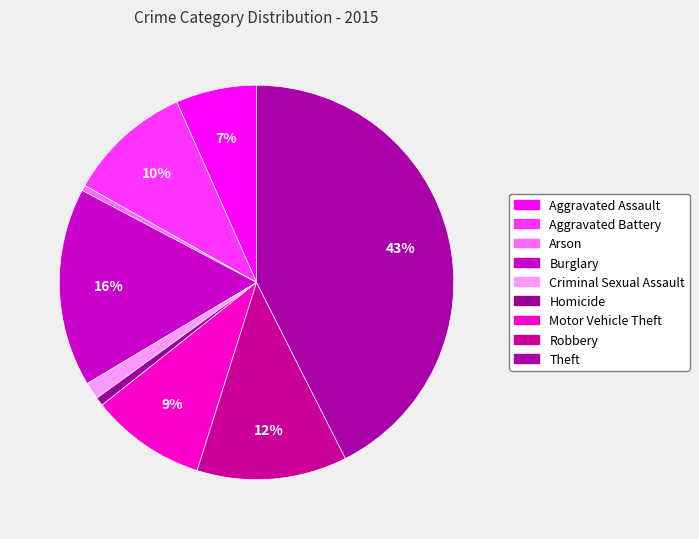

Approximately how many times larger is the value at Arson compared to Homicide?

0.6